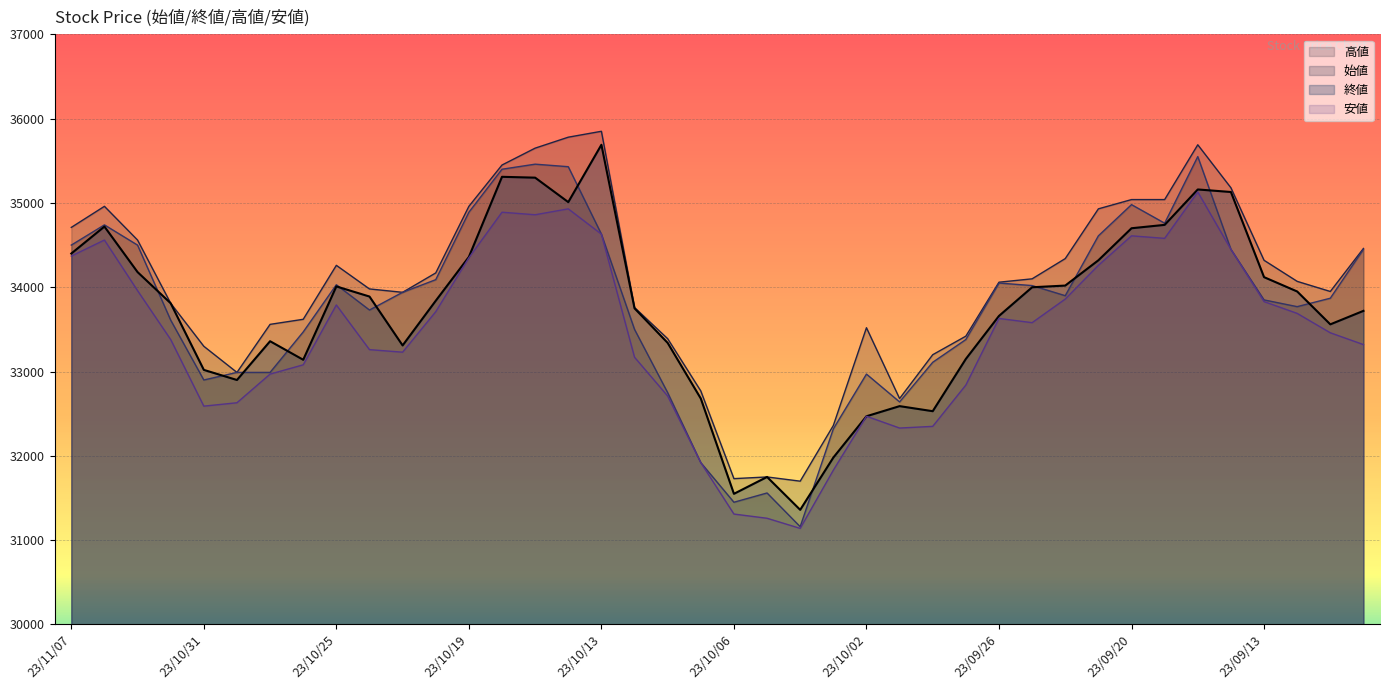

What are all the series names shown in the legend?

高値, 始値, 終値, 安値